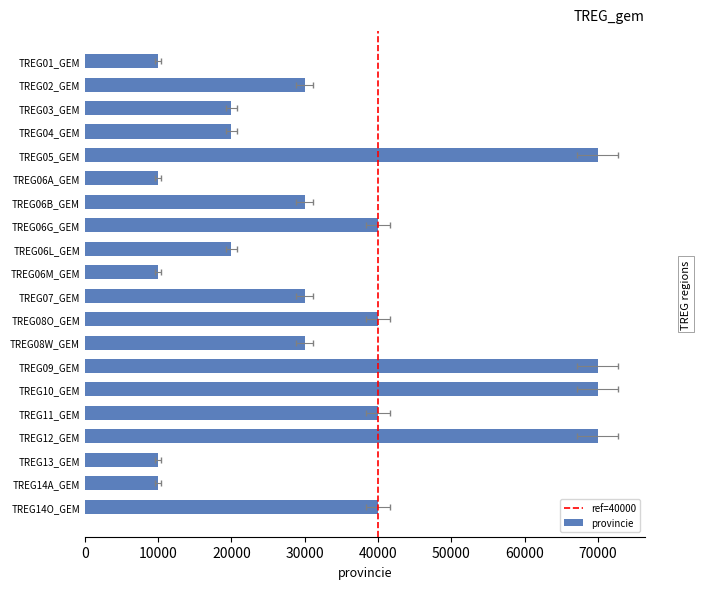

What is the ratio of the value at TREG14A_GEM to the value at TREG11_GEM?

0.2